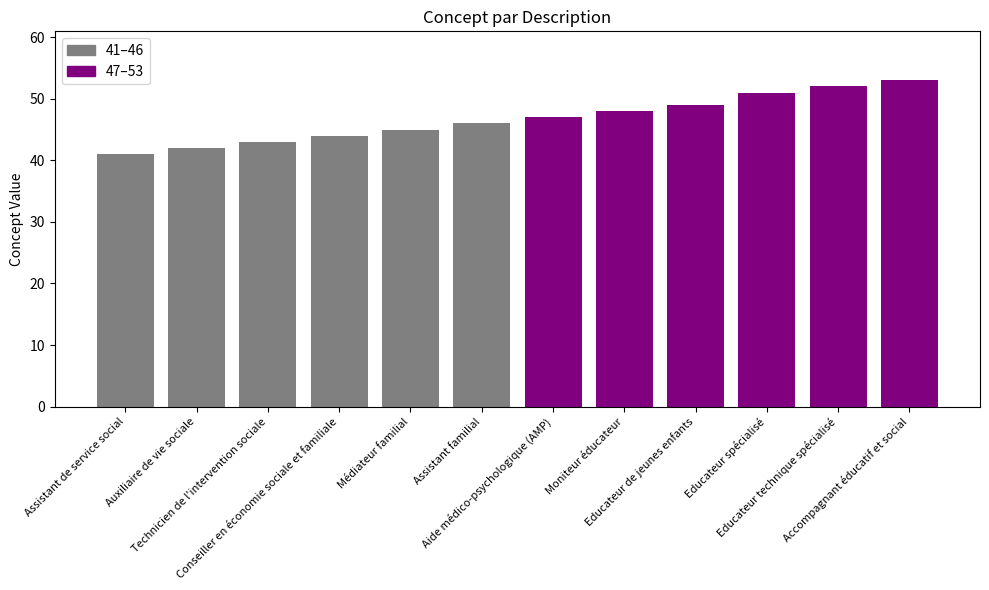

Is it true that the value at Educateur technique spécialisé is 85?

False